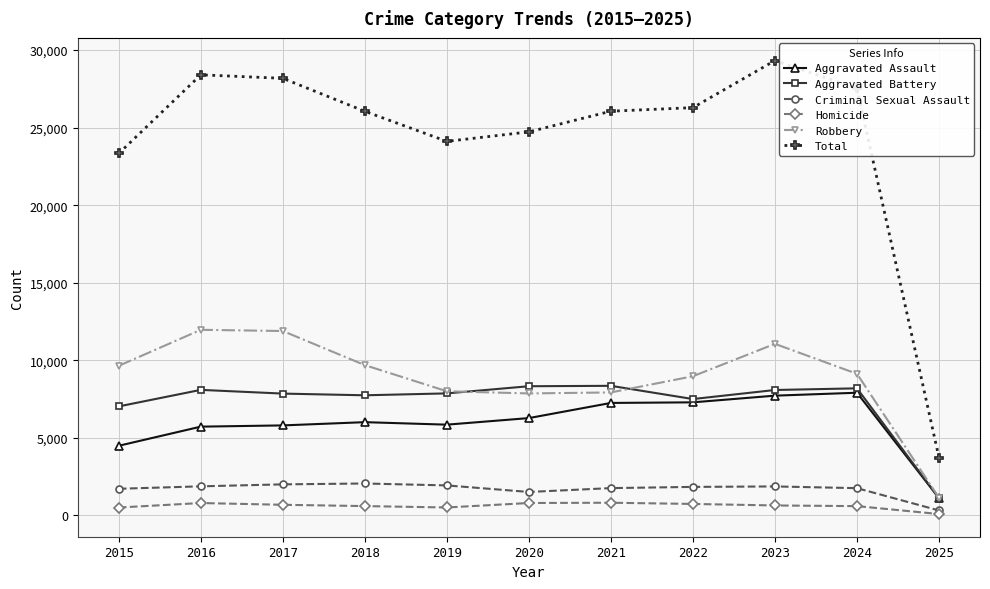

Which series has the largest total across all categories?

Total